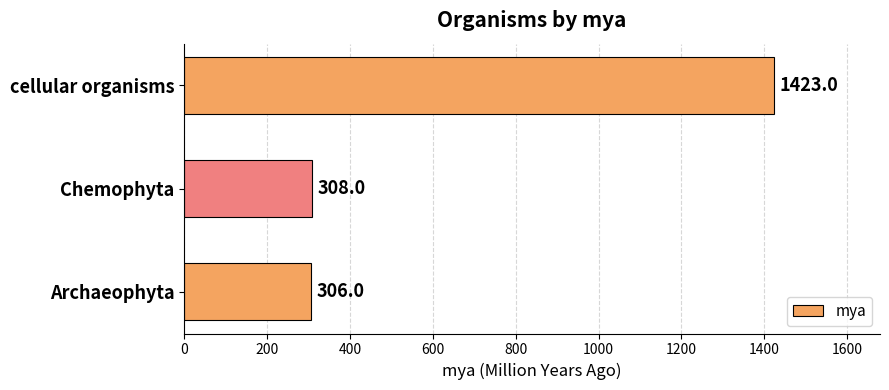

The value at Archaeophyta is 74. True or false?

False